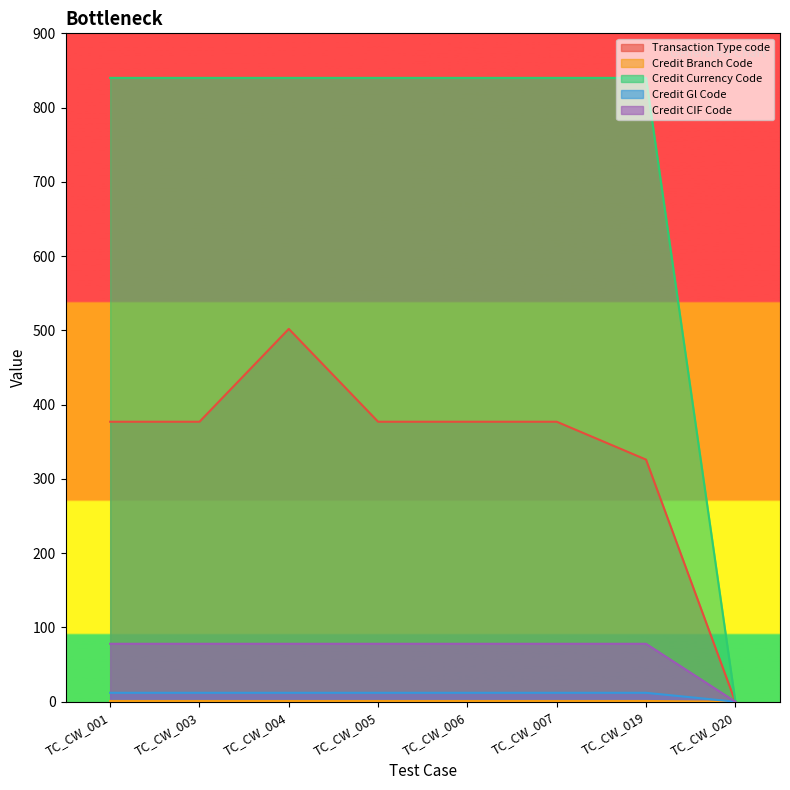

What is the total value across all series at TC_CW_019?

1257